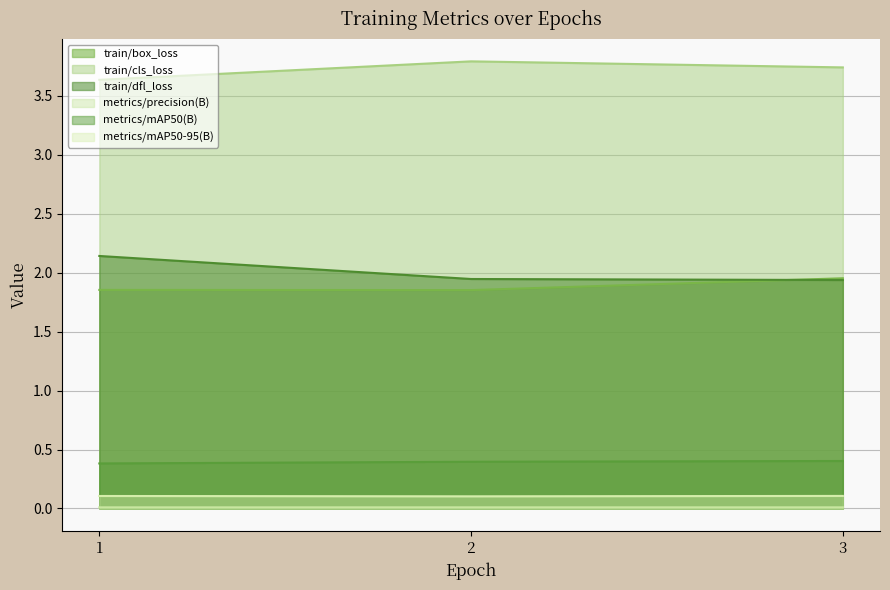

Rank the series at 2 from highest to lowest value.

train/cls_loss, train/dfl_loss, train/box_loss, metrics/mAP50(B), metrics/mAP50-95(B), metrics/precision(B)